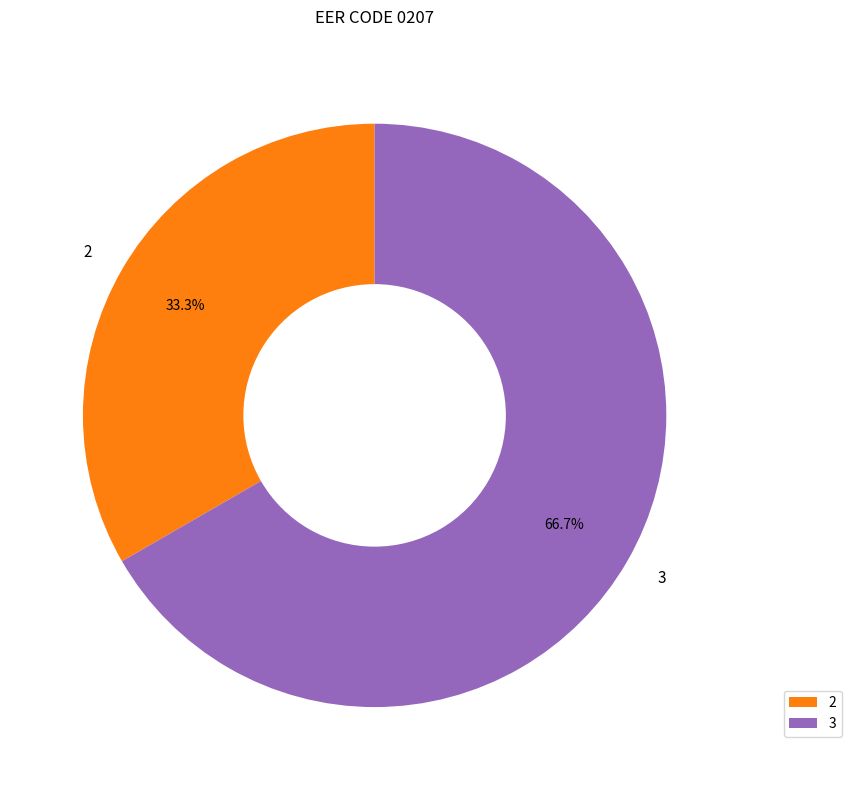

Which slice is the smallest?

2